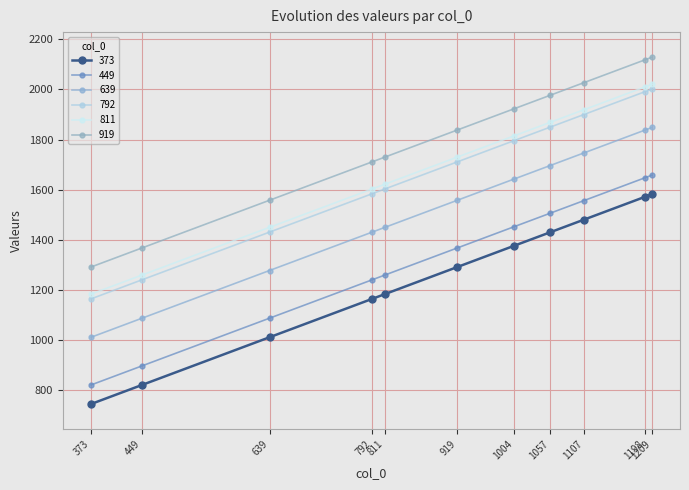

True or false: 919 and 373 cross at least once.

False